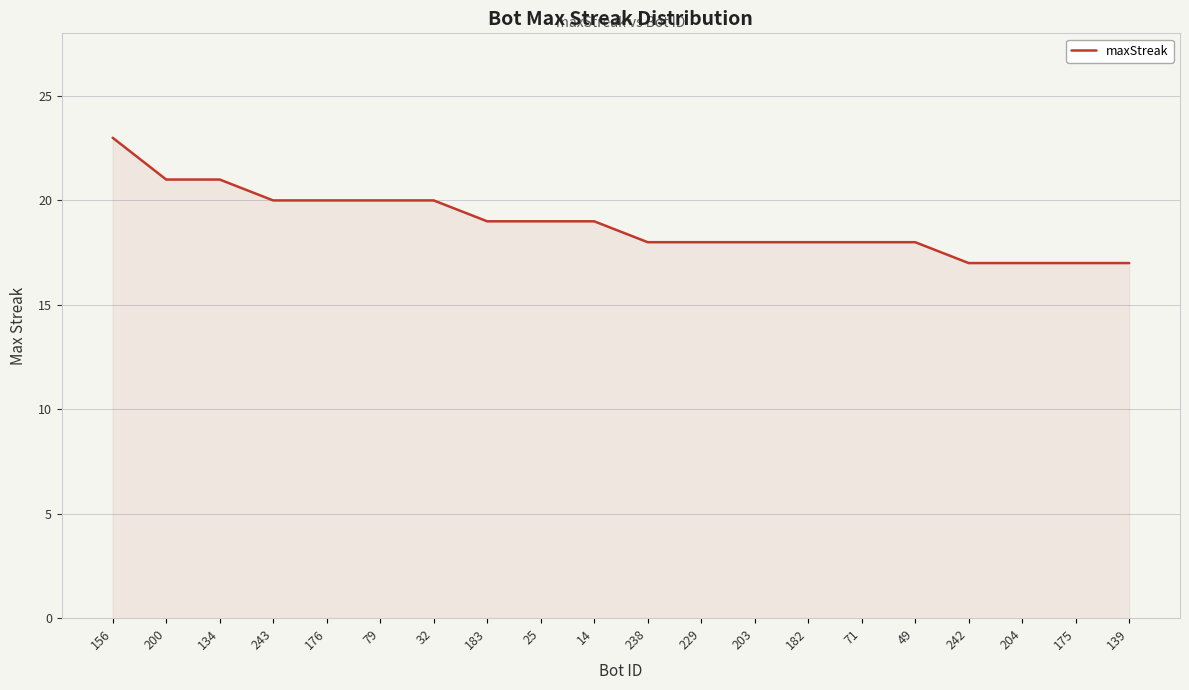

What is the approximate value at 204?

17